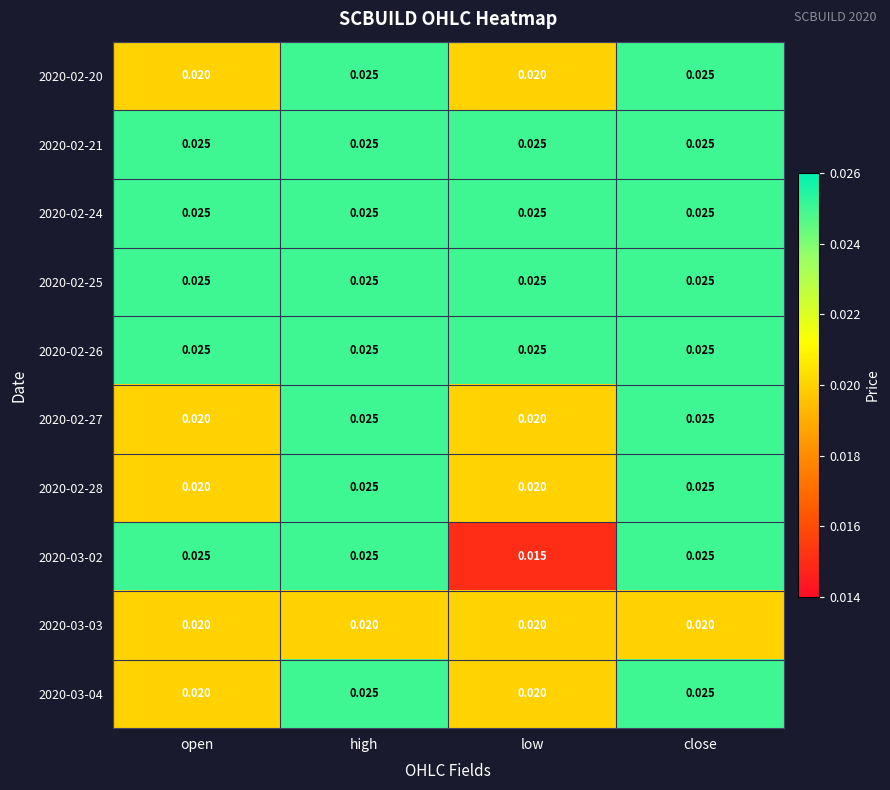

Where is 2020-03-02 nearest to the value 0?

low